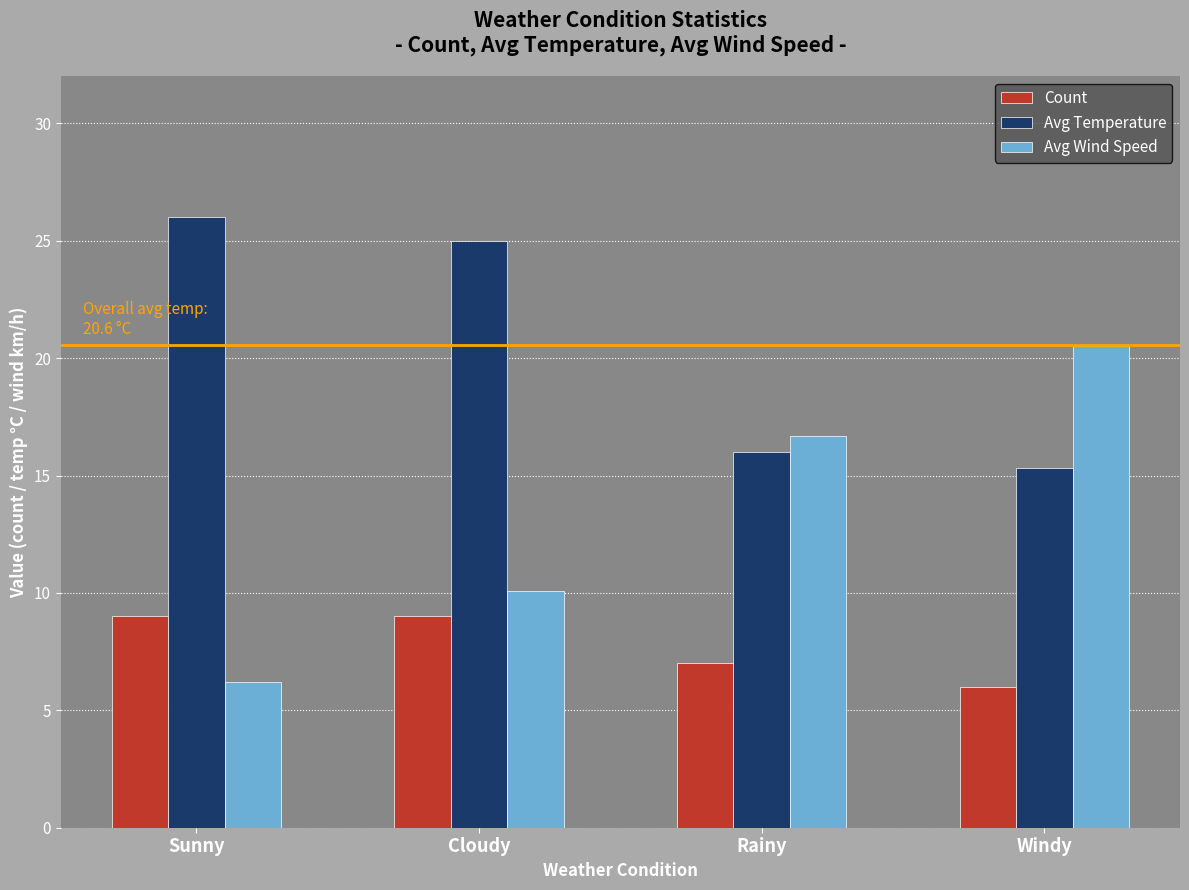

Reading left to right, list all the values displayed in this chart.

Count: 9.0	9.0	7.0	6.0
Avg Temperature: 26.0	25.0	16.0	15.3
Avg Wind Speed: 6.2	10.1	16.7	20.5